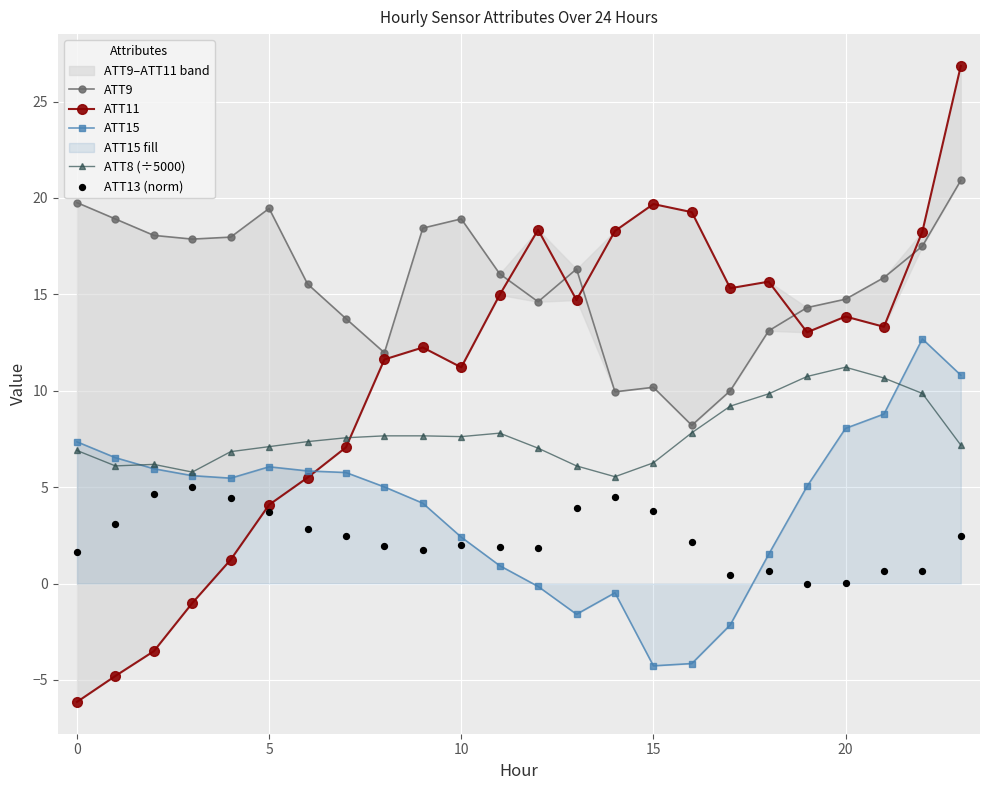

What is the lowest value of the ATT8 (÷5000) series?

5.5